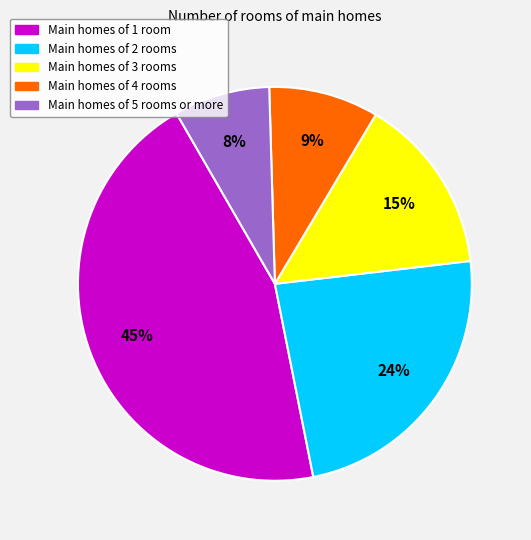

Is there a majority slice in this chart?

No